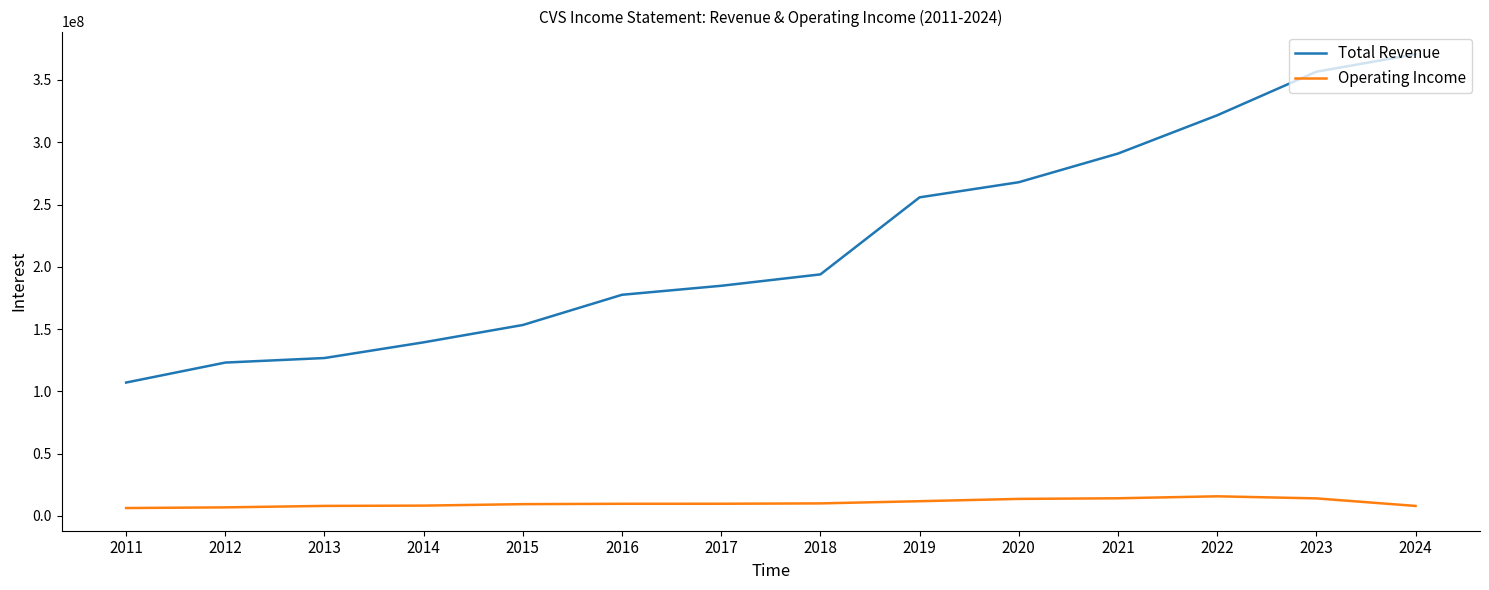

What is the total value across all series at 2020?

281571000